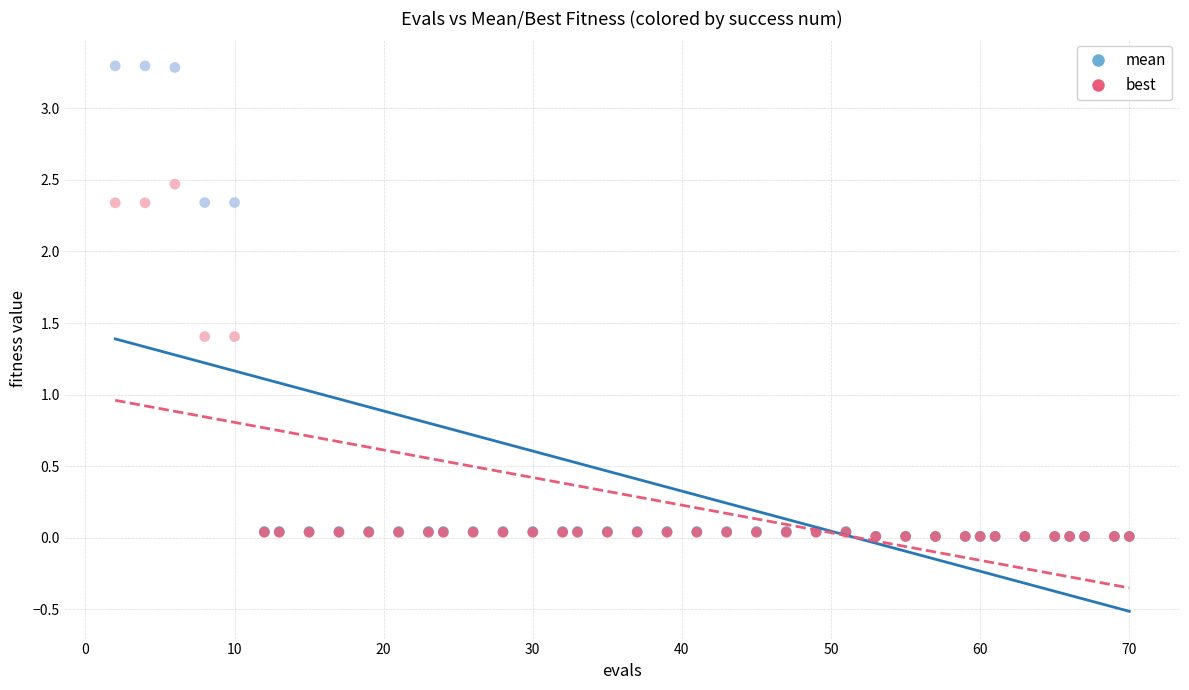

Which series contains the highest Y value?

mean